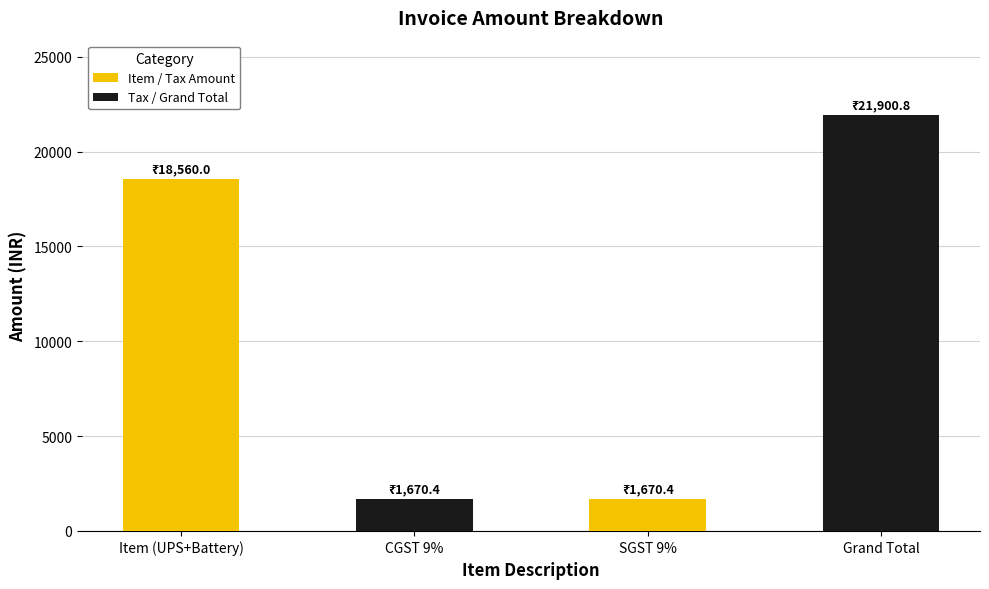

Is it true that the value at SGST 9% is 1670.4?

True